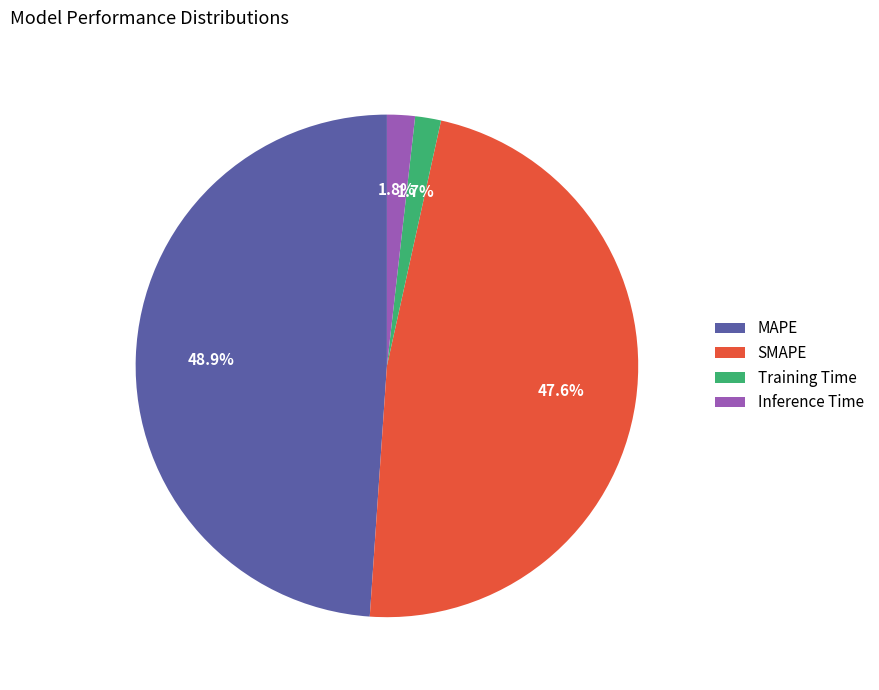

To the nearest percent, what is the difference between the largest and smallest slice percentages?

47%